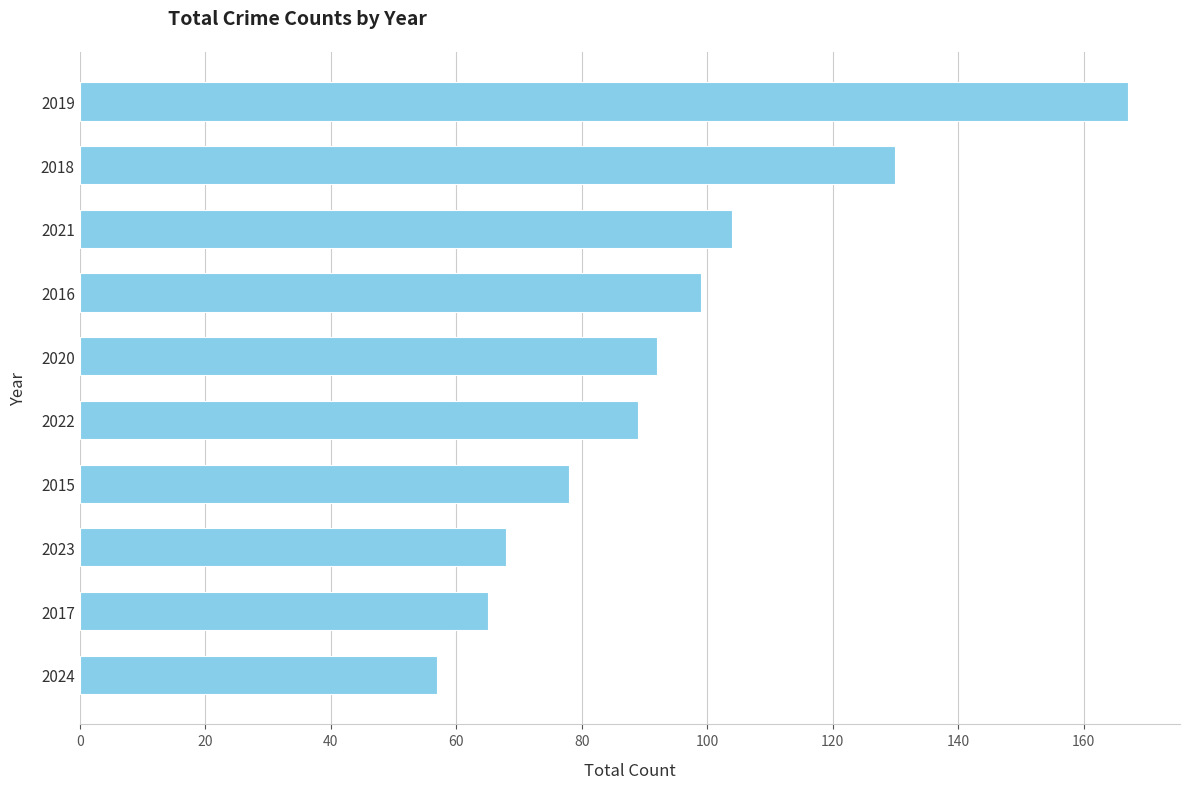

Is it true that the value at 2021 is 49?

False